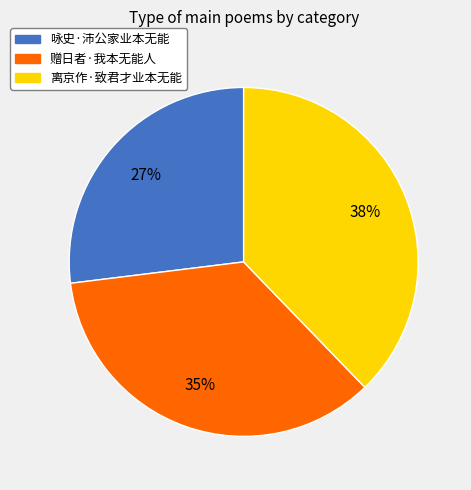

Combined, do 咏史·沛公家业本无能 and 离京作·致君才业本无能 account for over 50%?

Yes